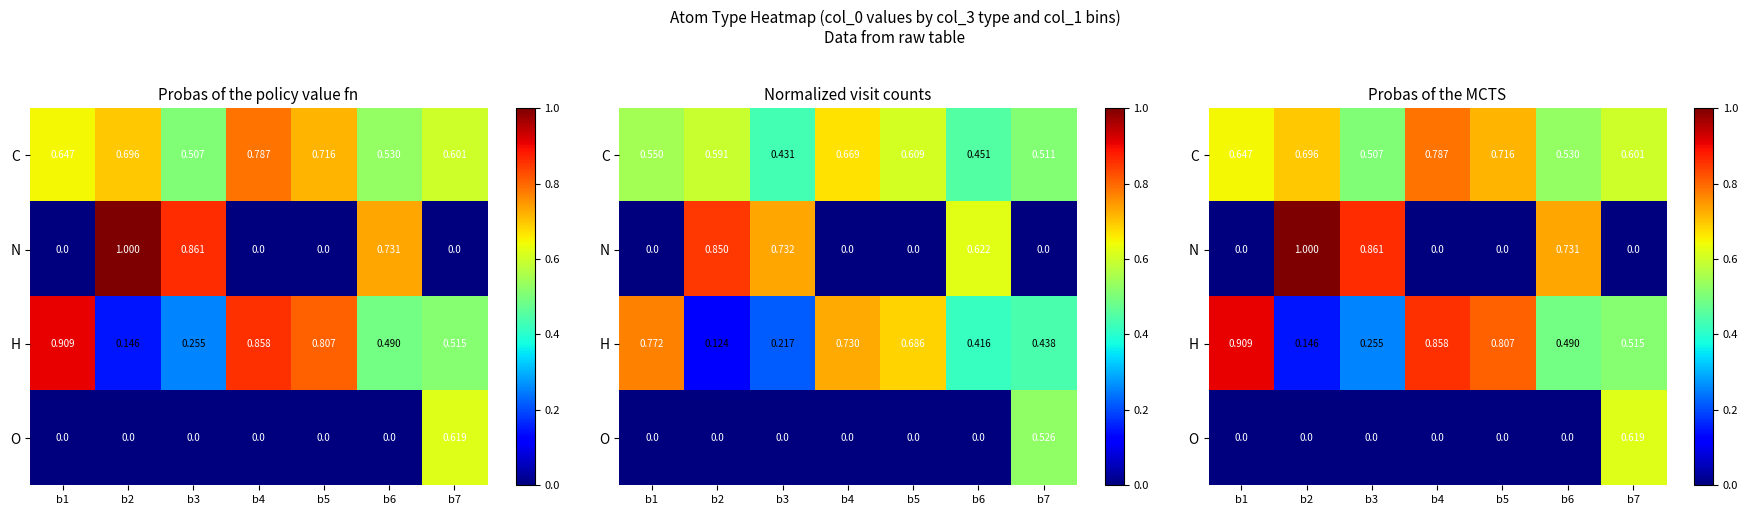

What is the difference between the highest and lowest values at b1?

0.9